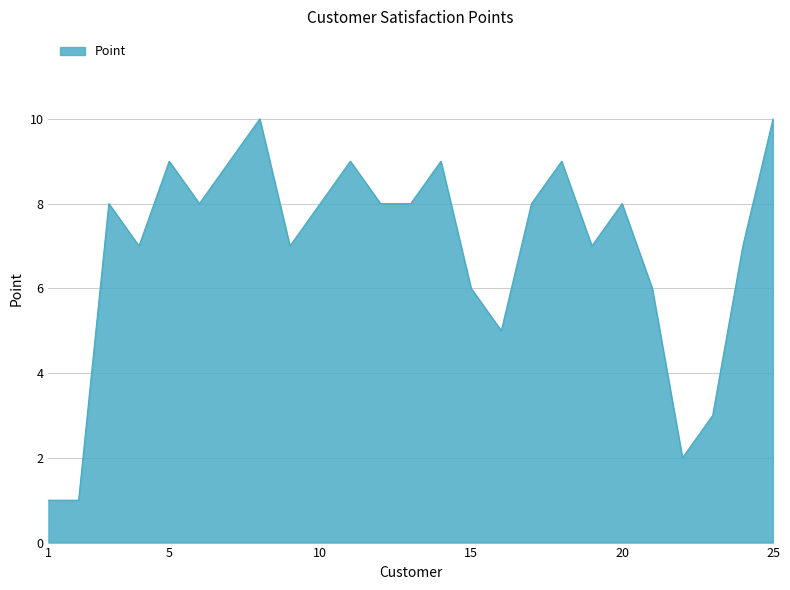

What is the maximum value shown in the chart?

10